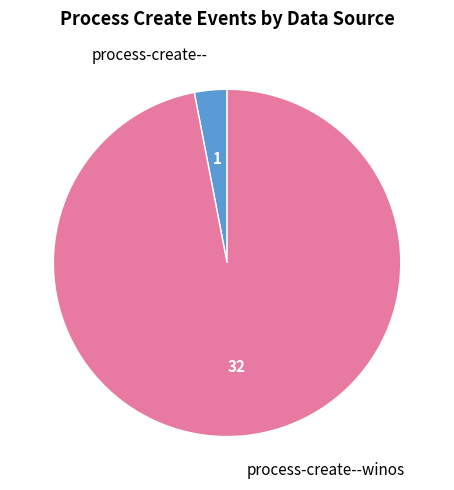

How many segments does this pie chart have?

2